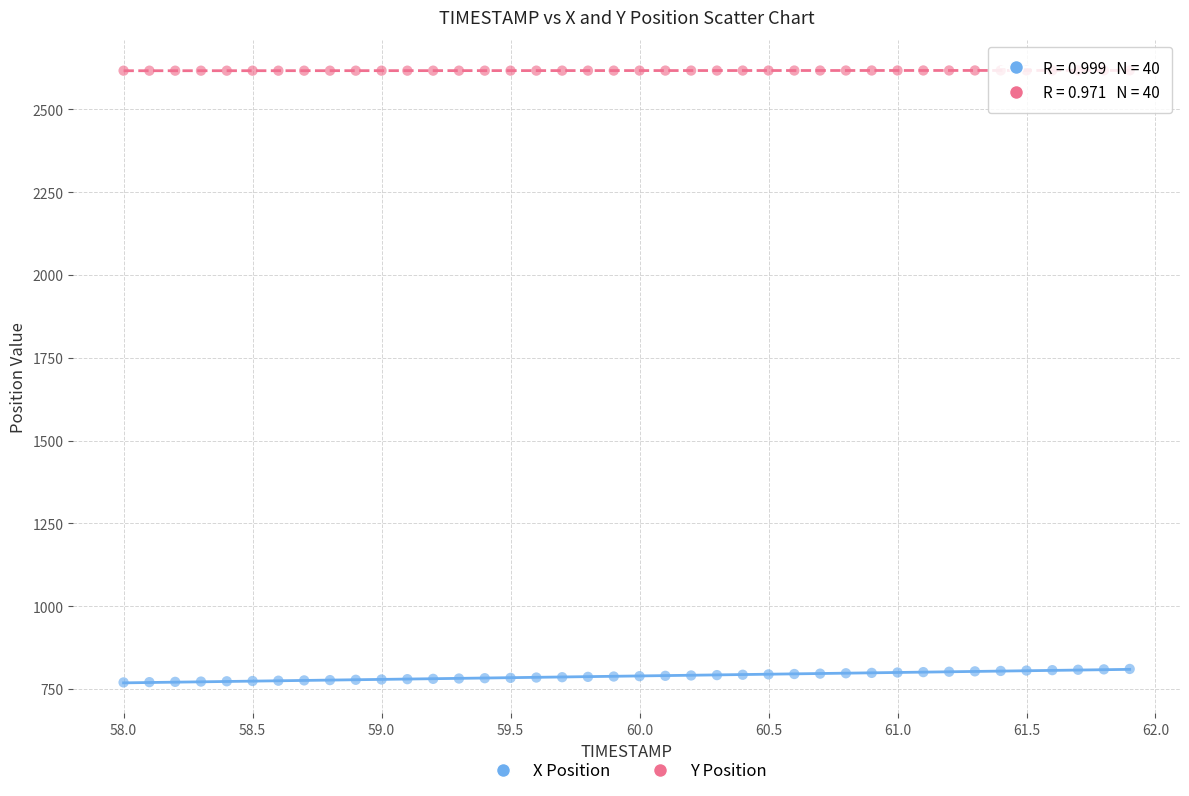

Which series has the largest Y range (max minus min)?

X Position